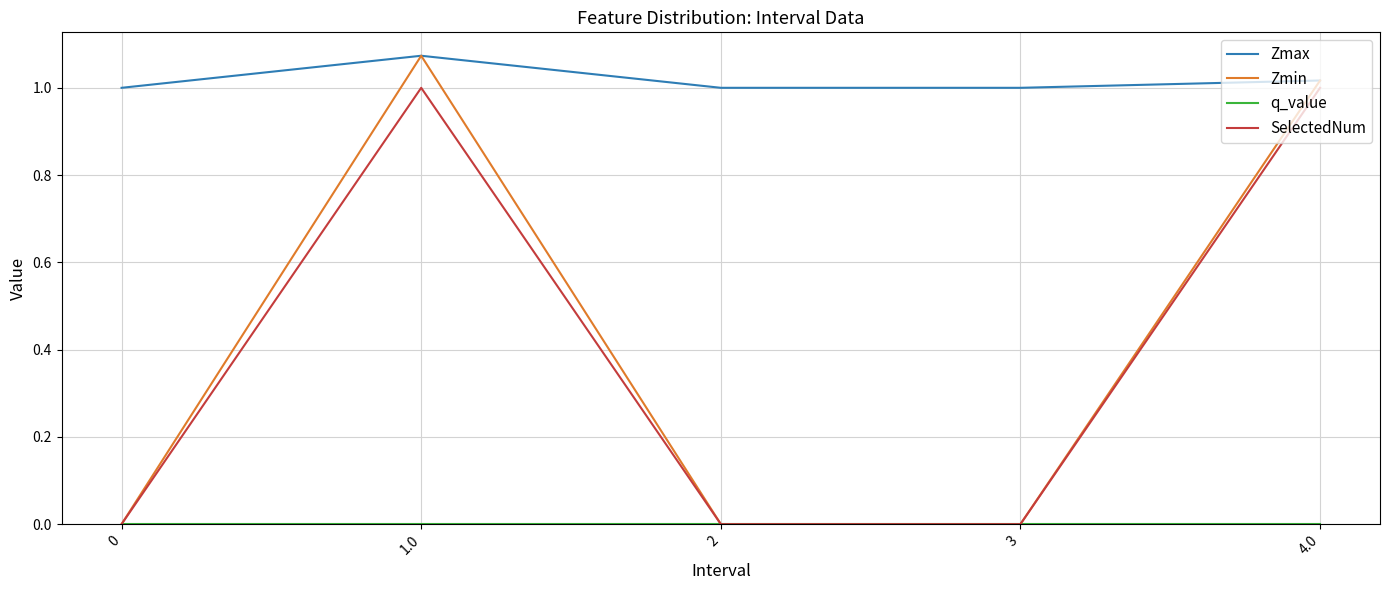

What position from the left is 3?

4